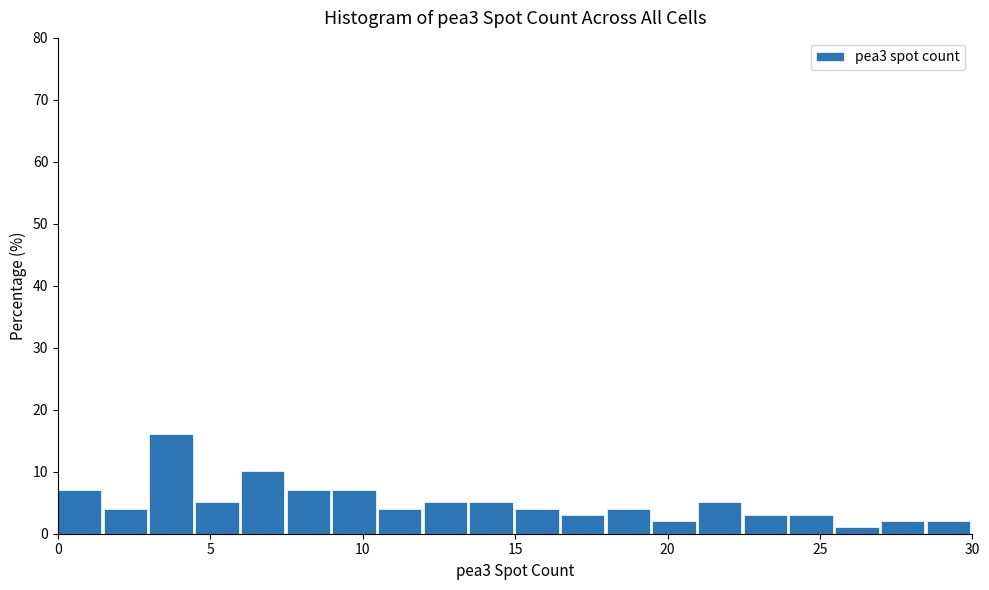

Around what value on the x-axis is the tallest bar? Give the approximate position of its centre, as read against the axis.

3.5